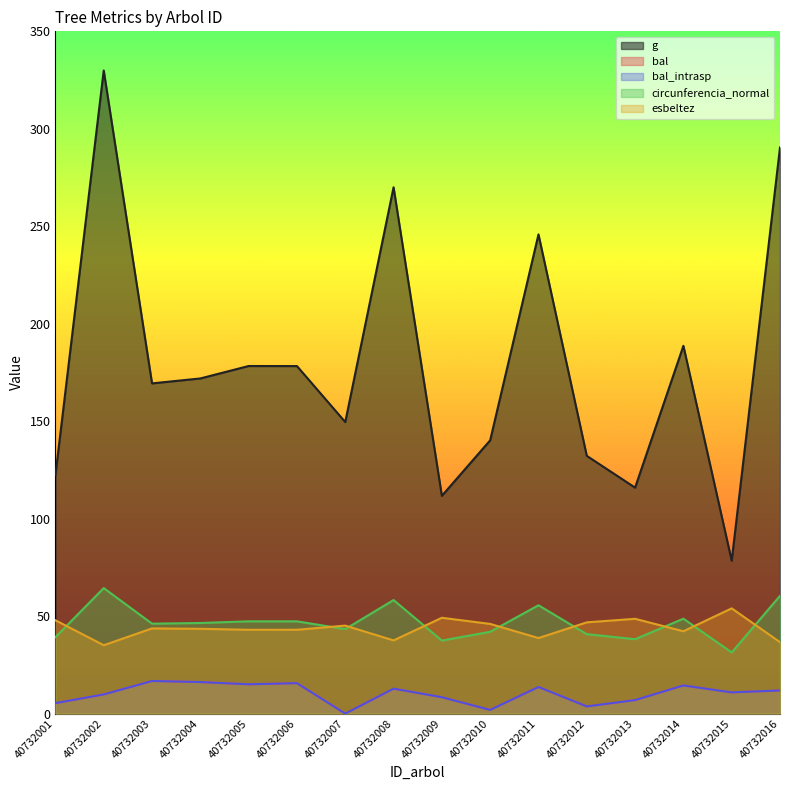

What is the sum of all esbeltez values?

701.1